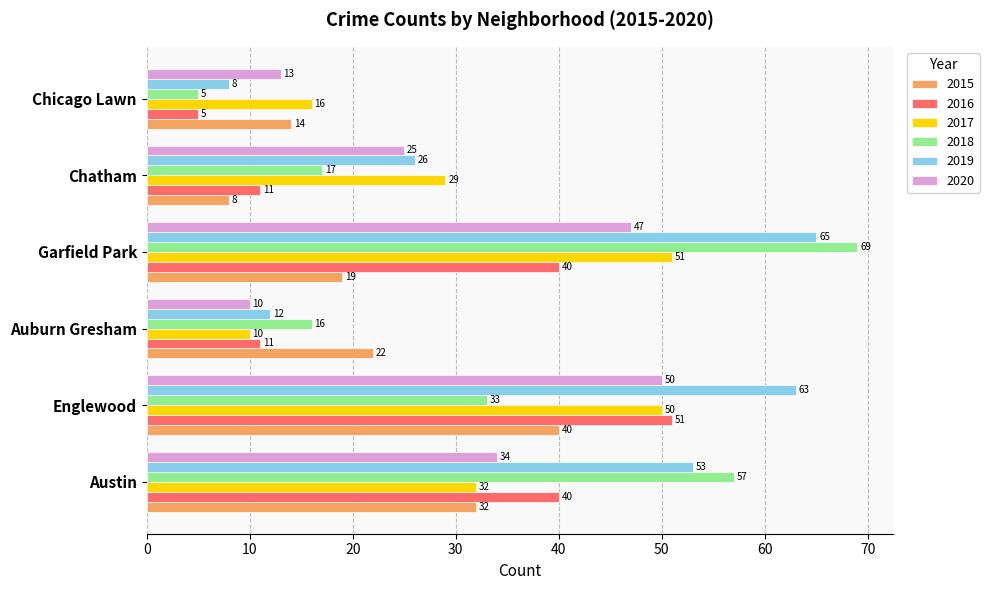

At which label is 2020 closest to 30?

Austin